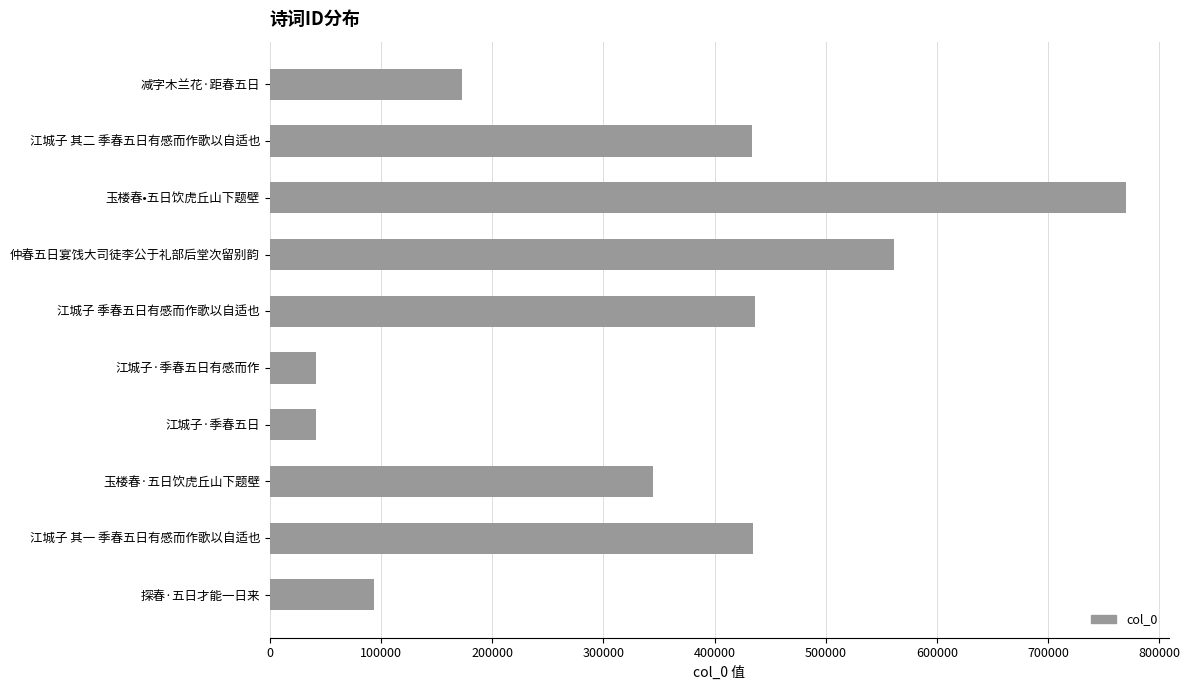

Is it true that the value at 江城子 其一 季春五日有感而作歌以自适也 is 233419?

False